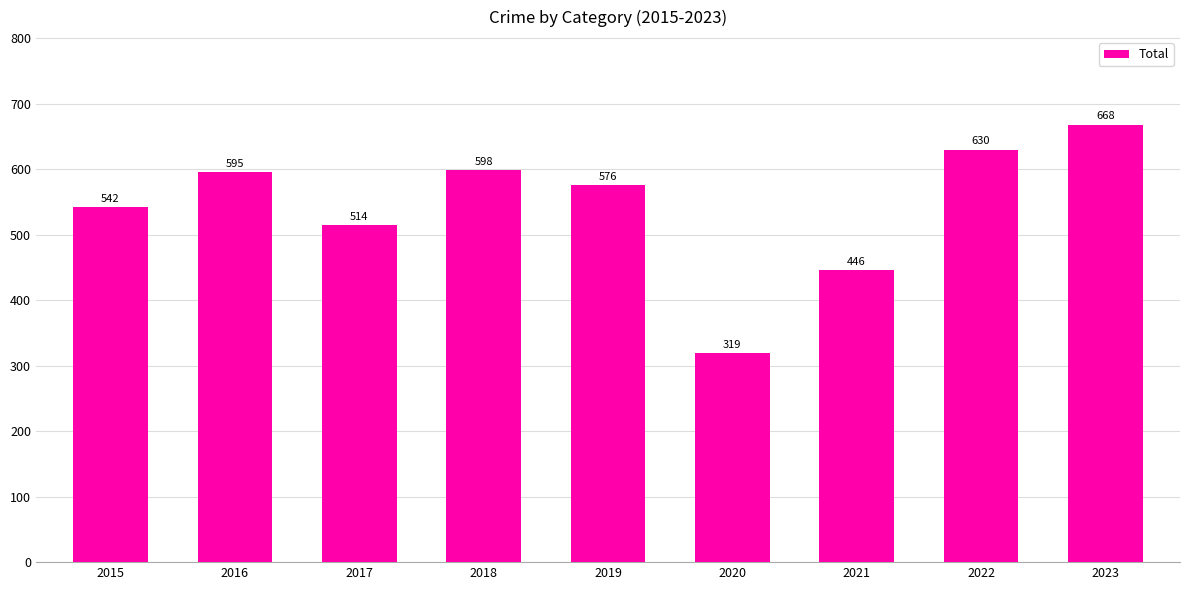

What is the change in value from 2019 to 2020?

-257